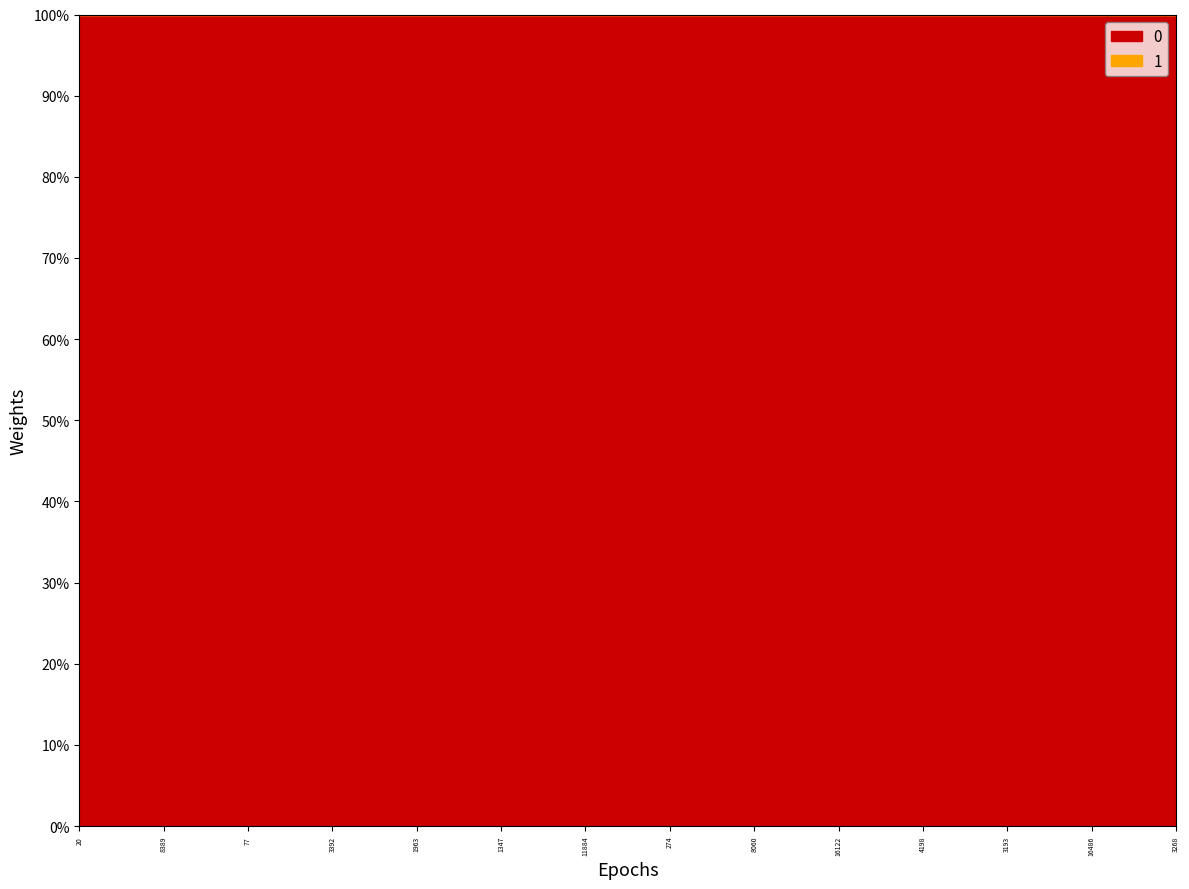

At which label does 0 first exceed 16443?

8389